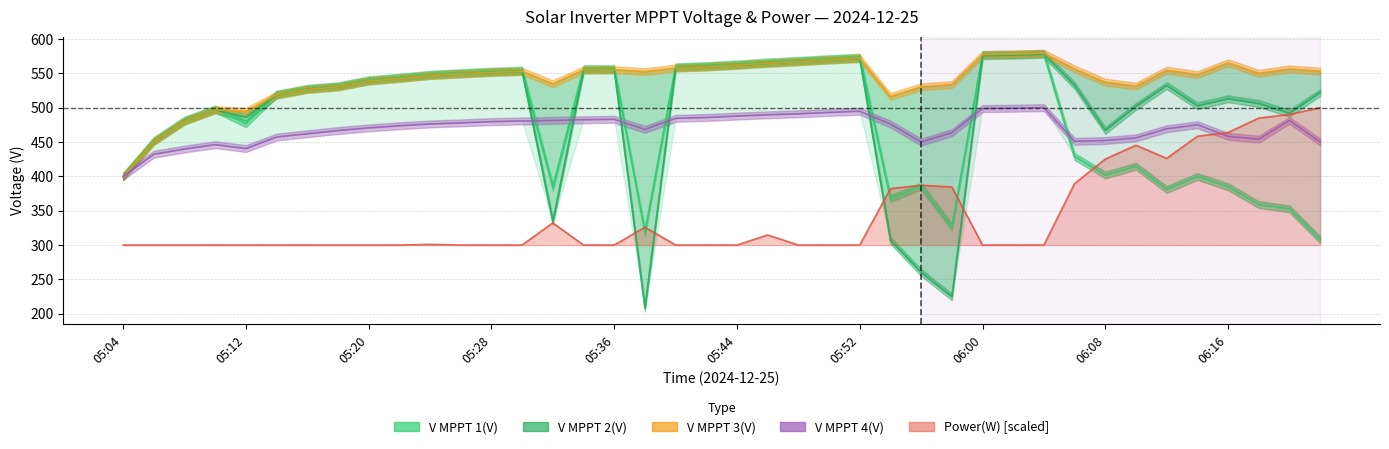

Which category has the lowest value in the V MPPT 4(V) series?

05:04